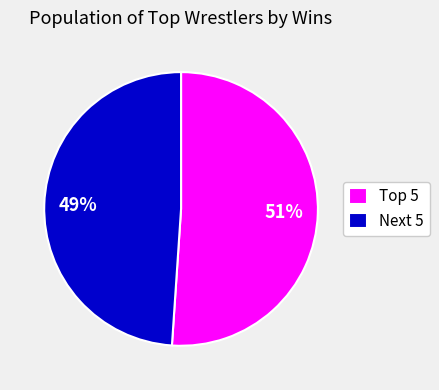

To the nearest percent, what is the difference between the largest and smallest slice percentages?

2%